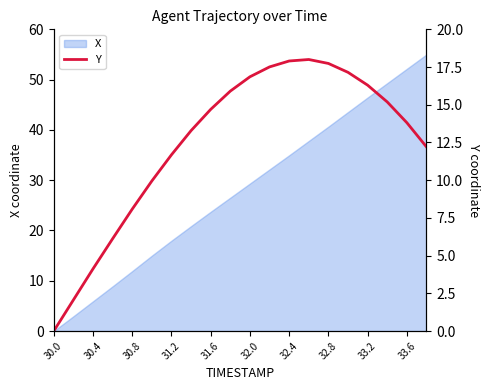

What is the maximum value for X?

55.0